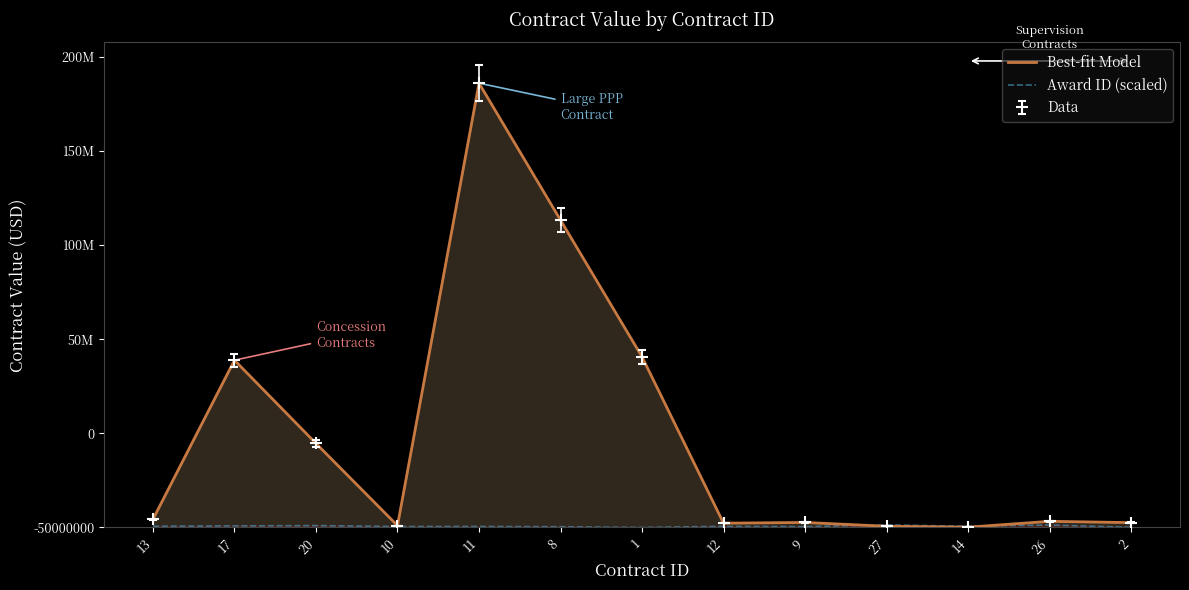

Which series has the widest spread of values?

Best-fit Model